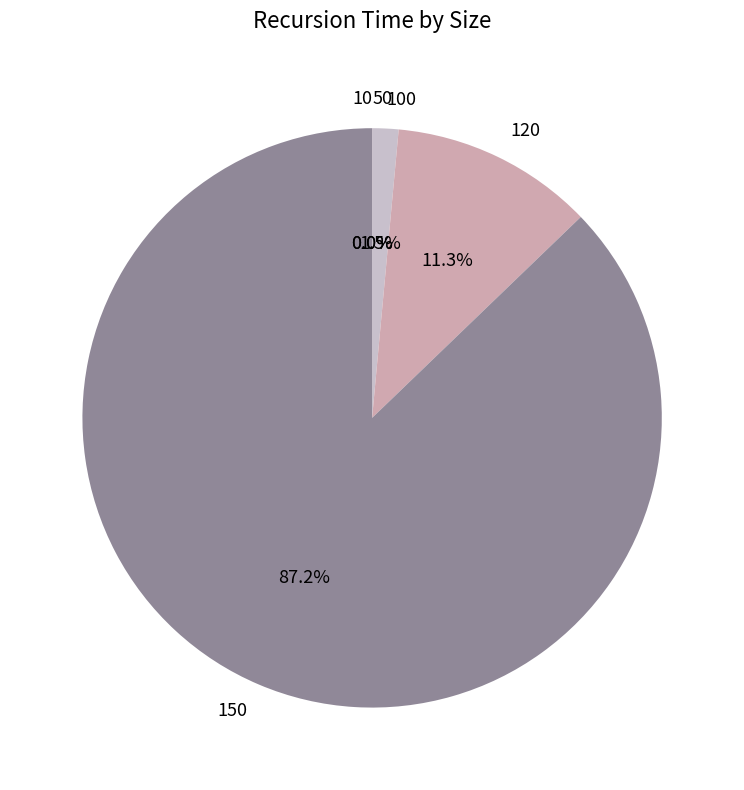

Count the number of slices in the pie.

5